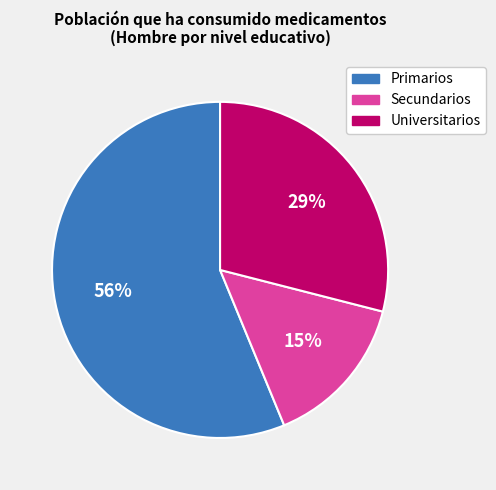

Does any single category account for the majority?

Yes